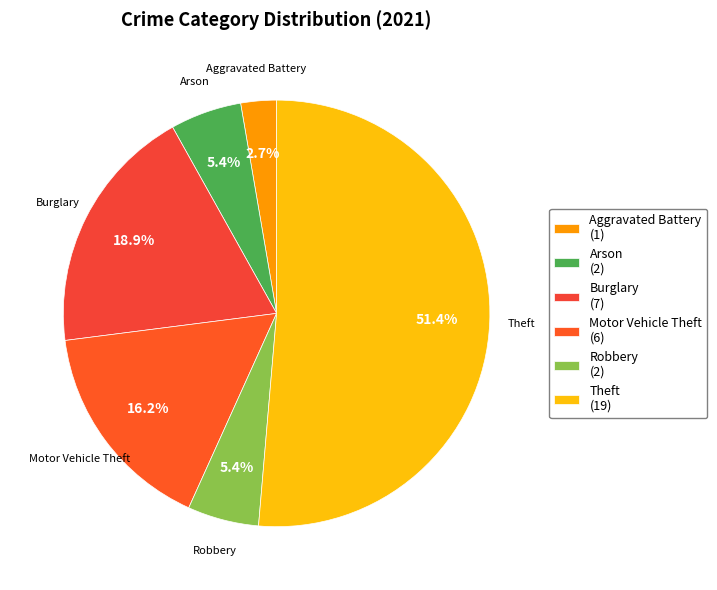

What is the smallest slice in the pie chart?

Aggravated Battery